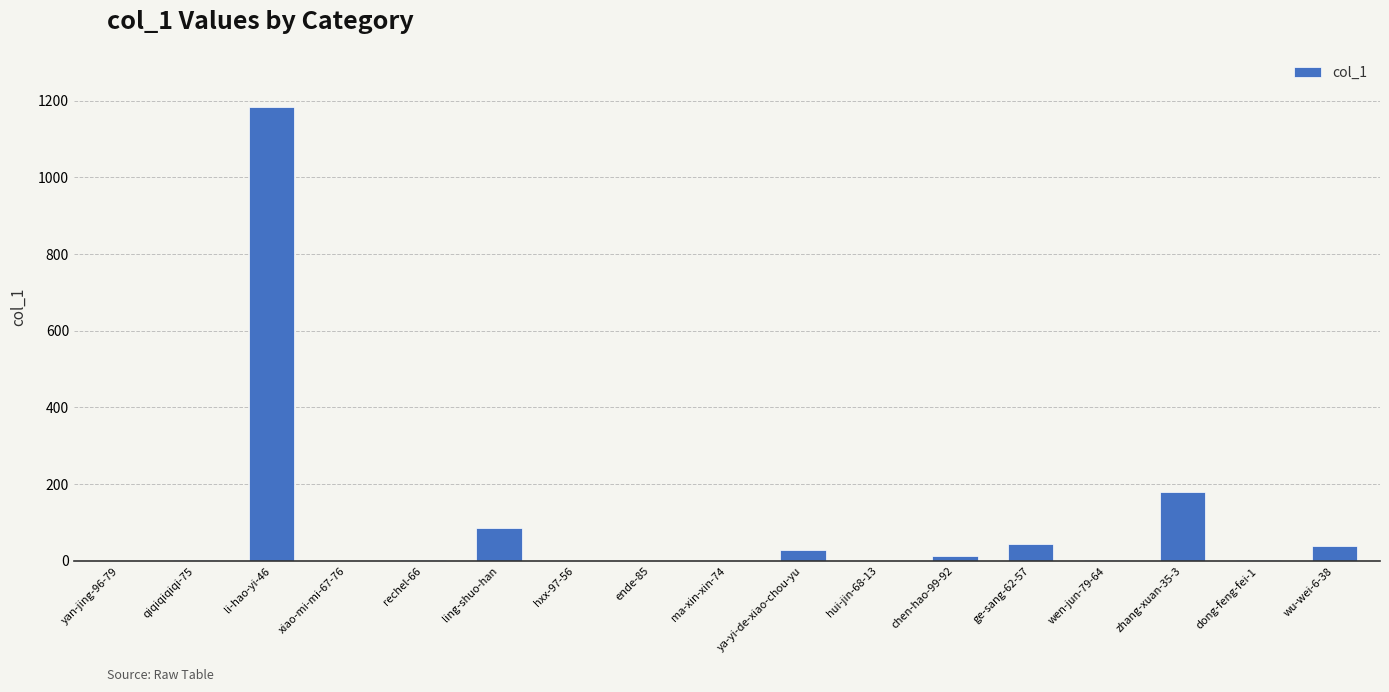

How many categories are shown in the chart?

17